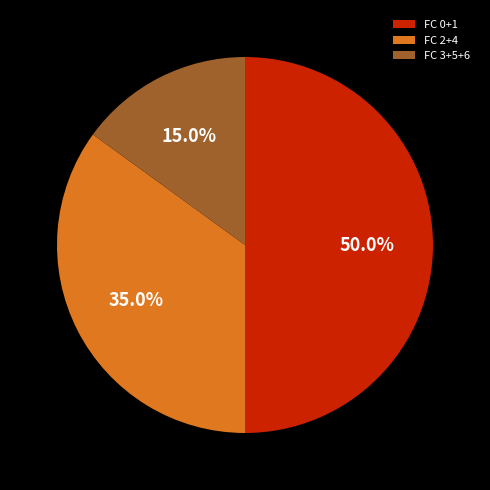

What portion of the pie excludes FC 3+5+6?

85.0%